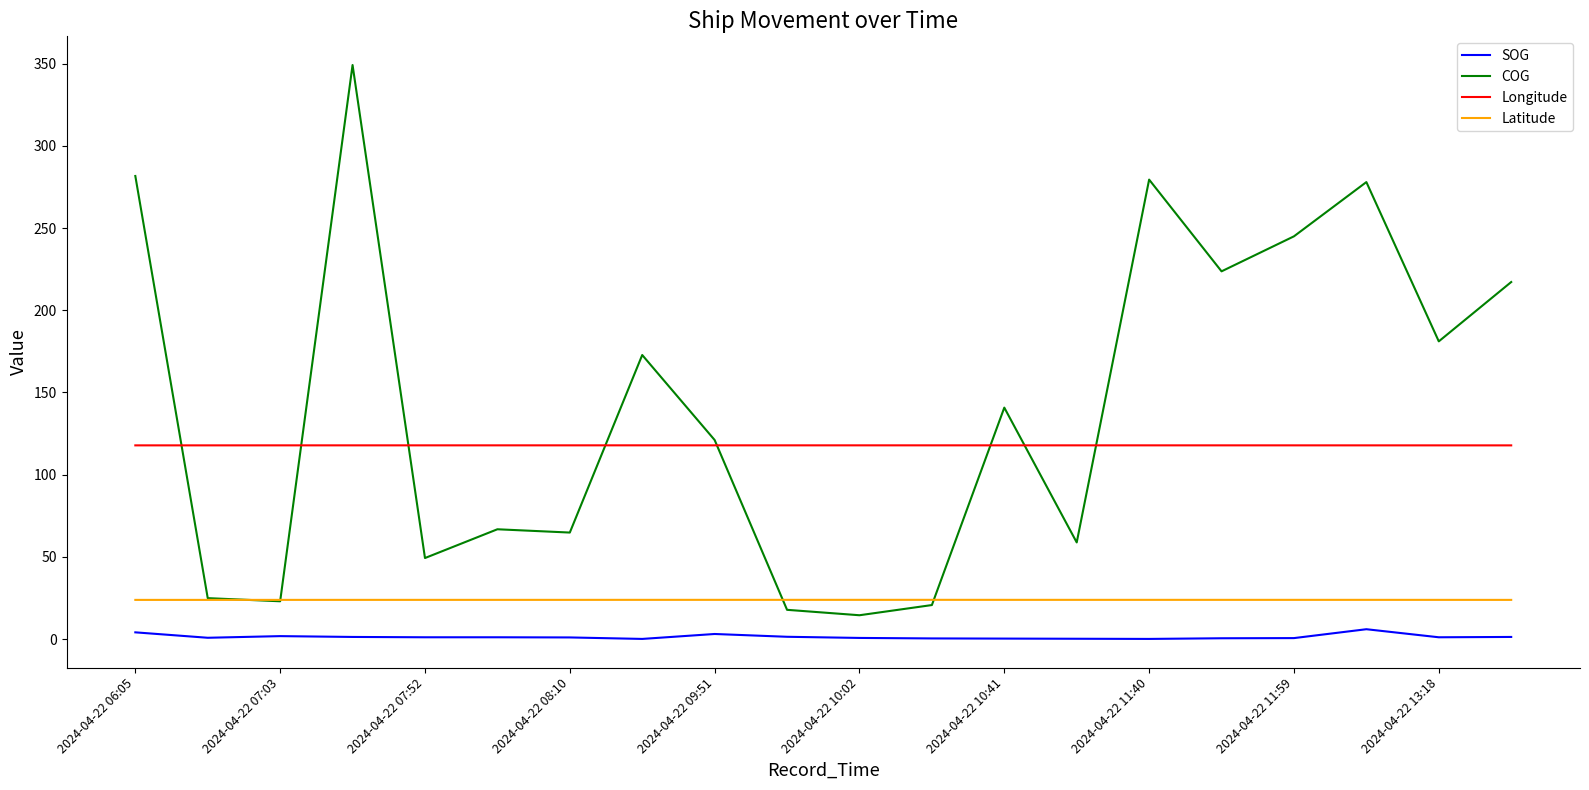

Which series has the largest range (max minus min)?

COG